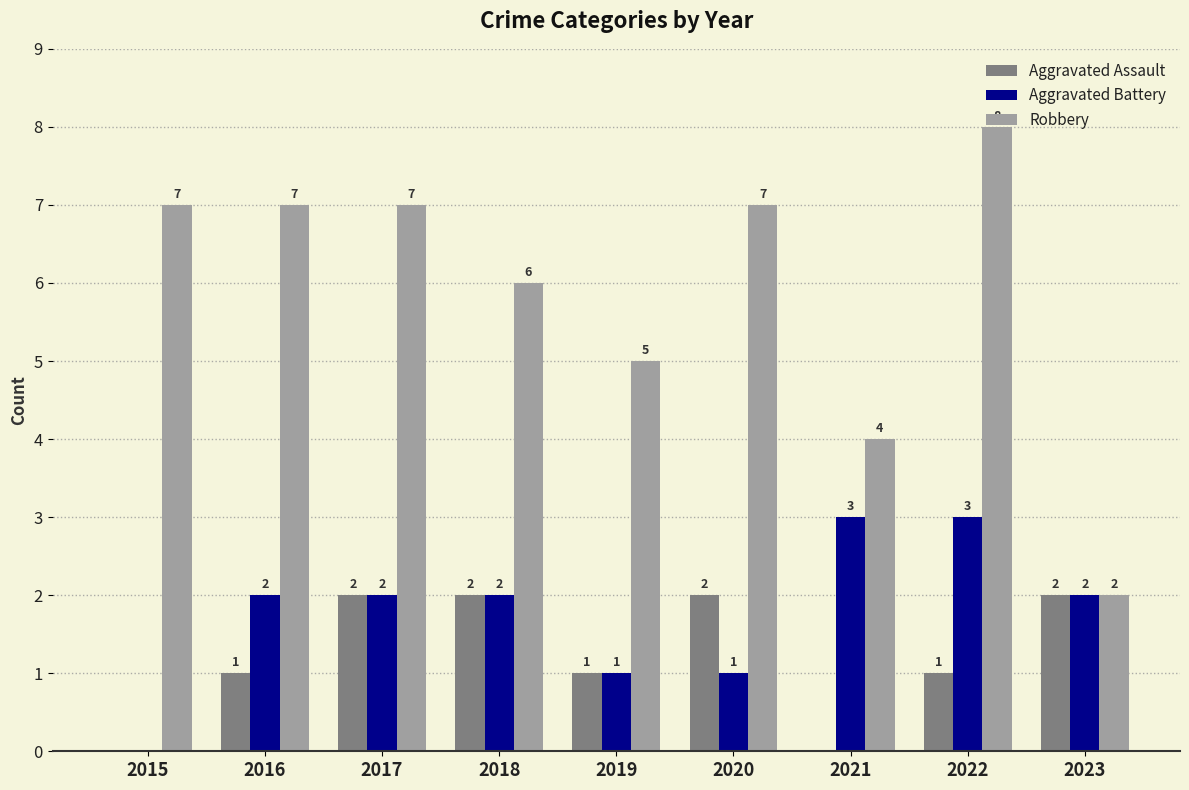

How many positive values does the Aggravated Battery series have?

8